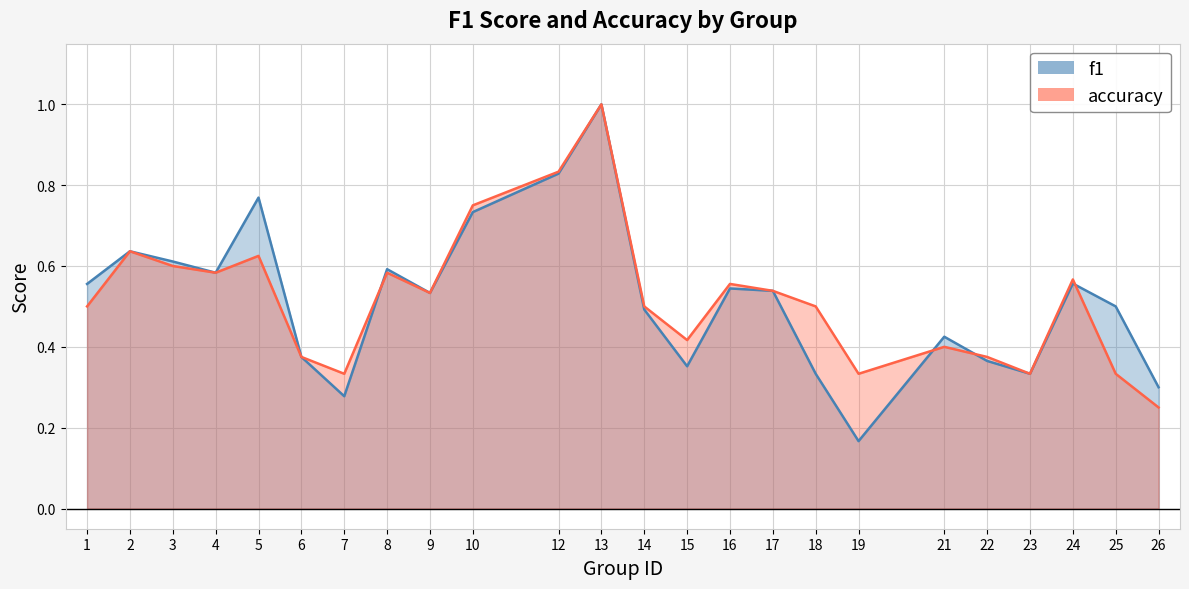

What is the maximum value shown in the chart?

1.0